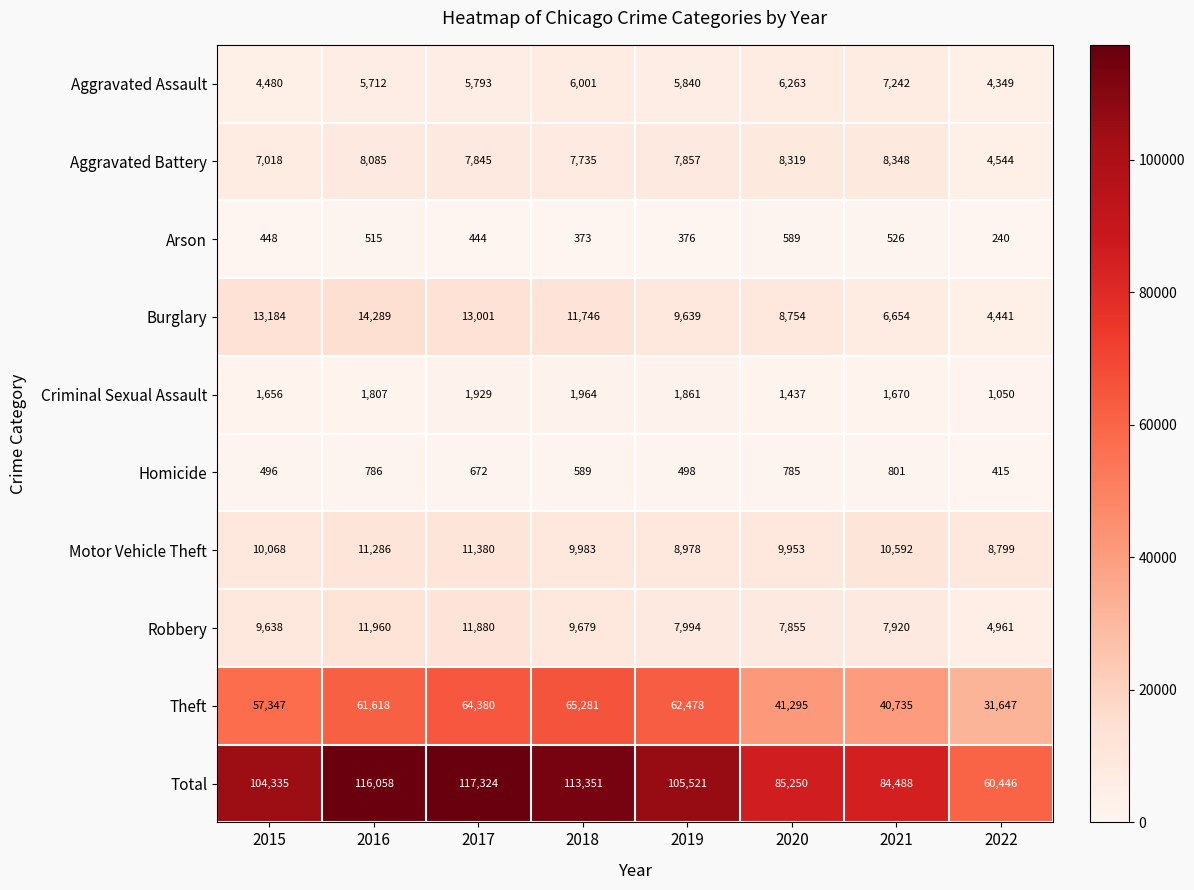

Is it true that Criminal Sexual Assault equals 1056 at 2017?

False